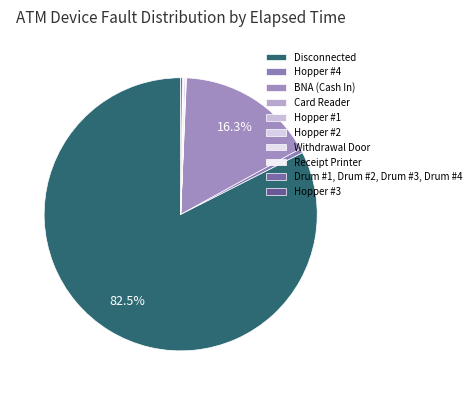

Which slice is the smallest?

Hopper #1